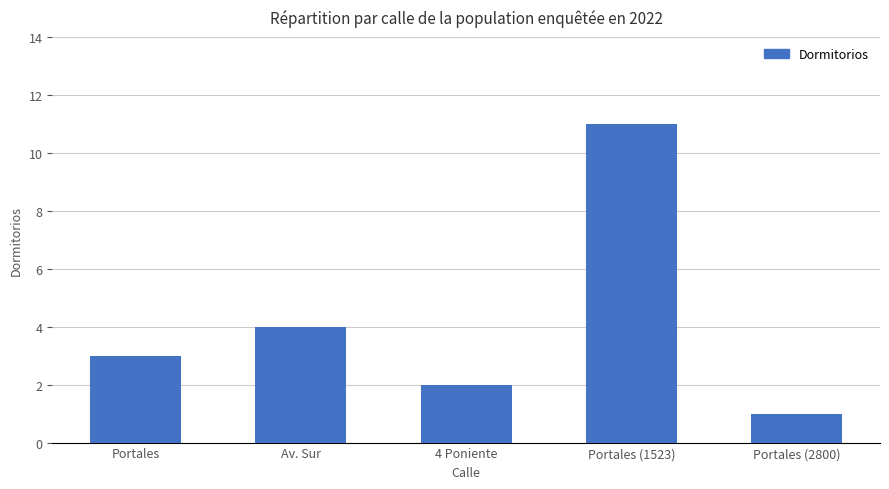

Count the values in the range 2 to 4.

3